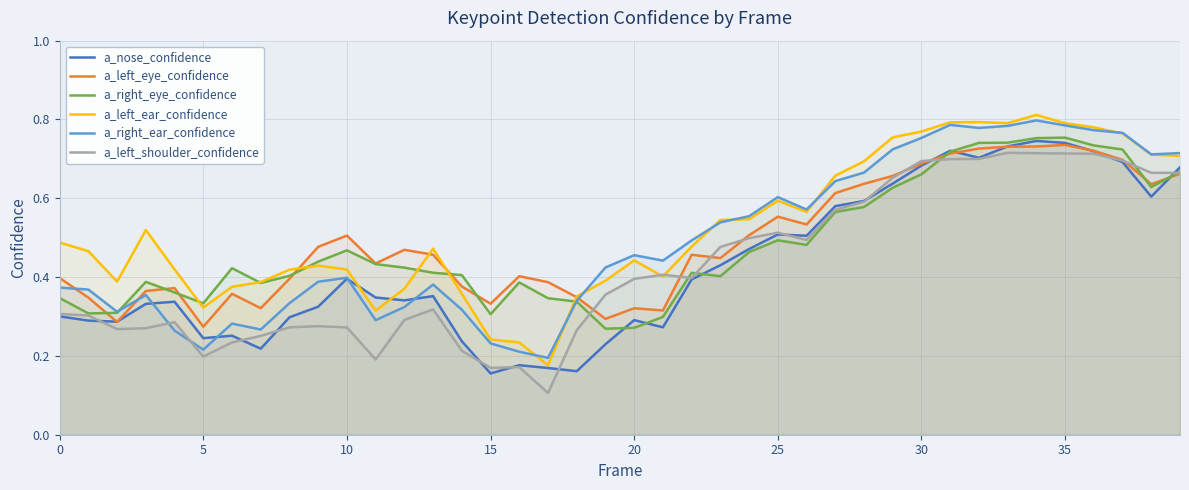

Is the value of a_nose_confidence at 35 greater than the value of a_left_shoulder_confidence at 25?

Yes